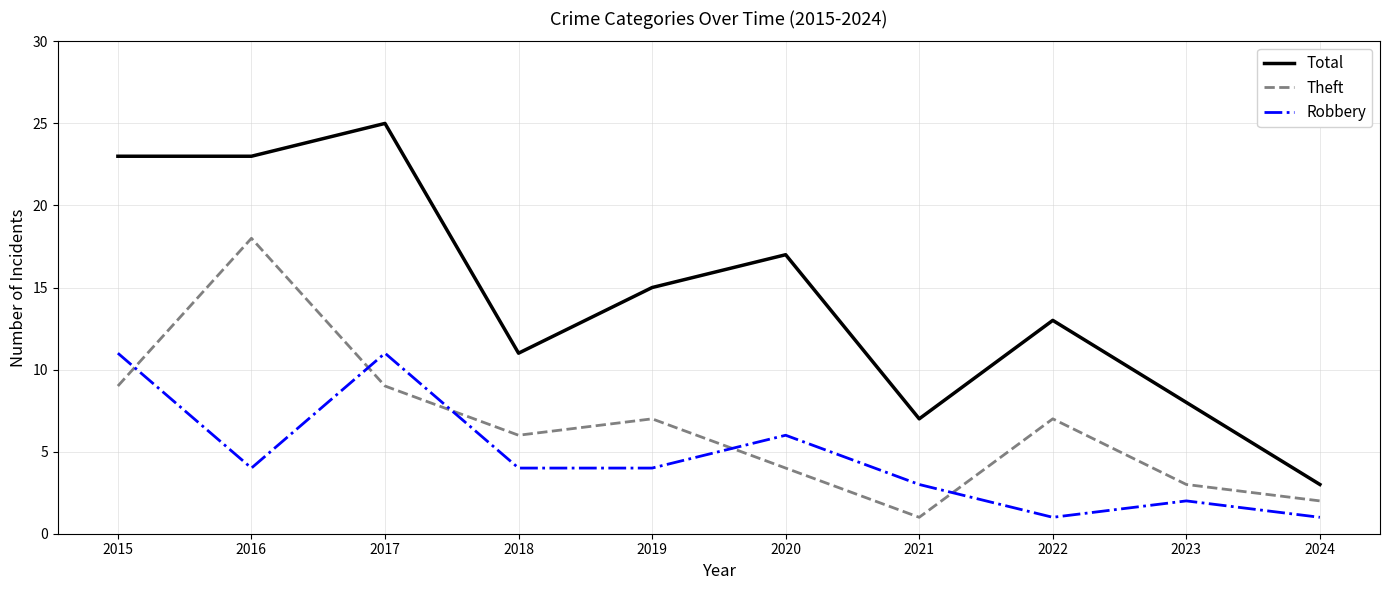

What is the difference between the maximum and second lowest values in the Robbery series?

10